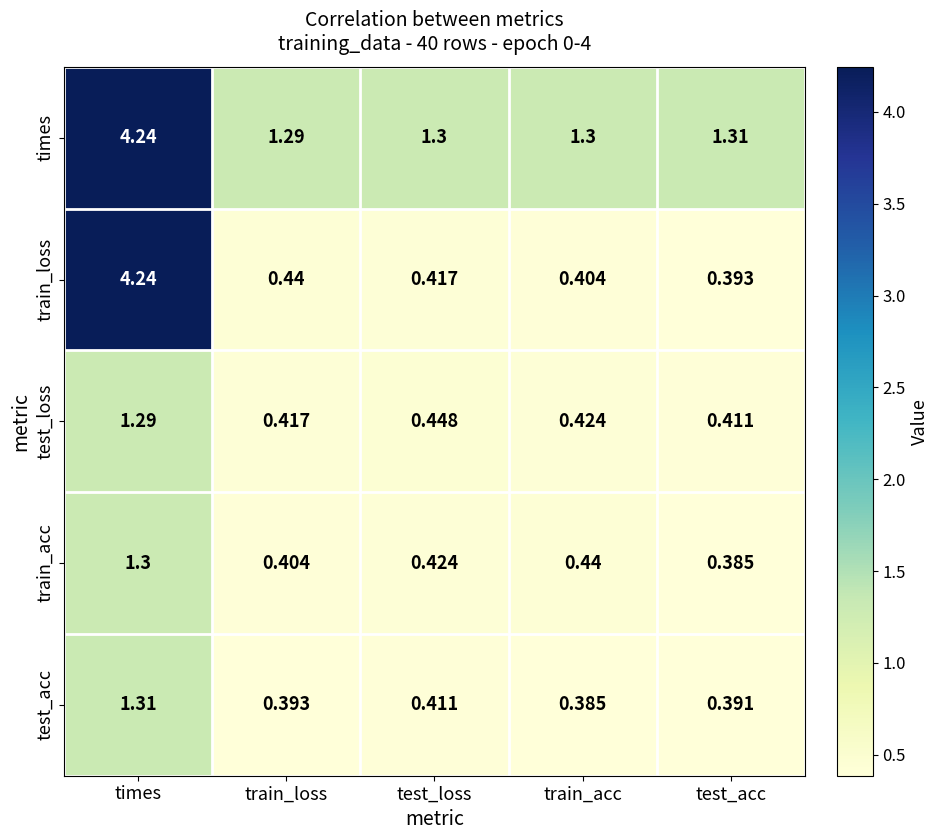

How many series are shown in this chart?

5